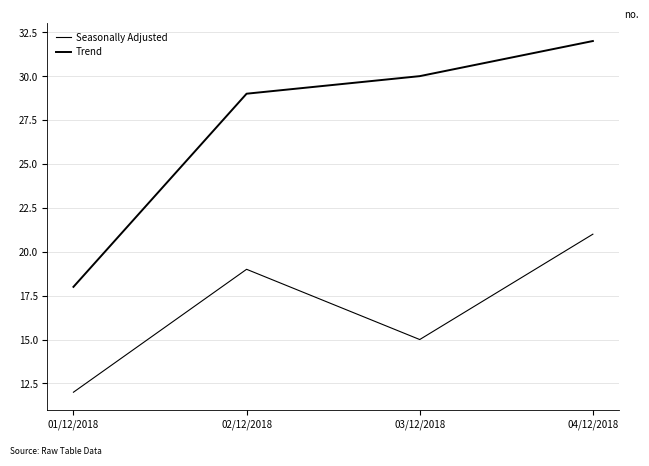

Which series has the widest spread of values?

Trend